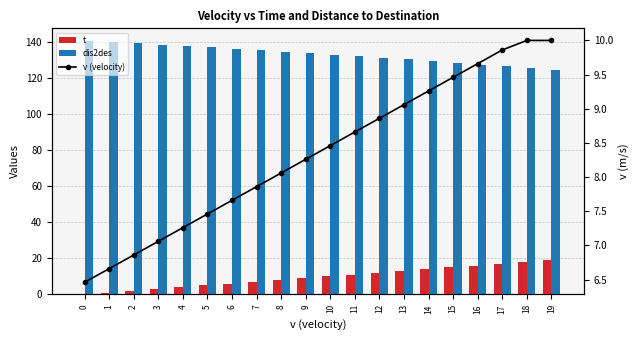

True or false: t has a value of 5.9 at 12.

False